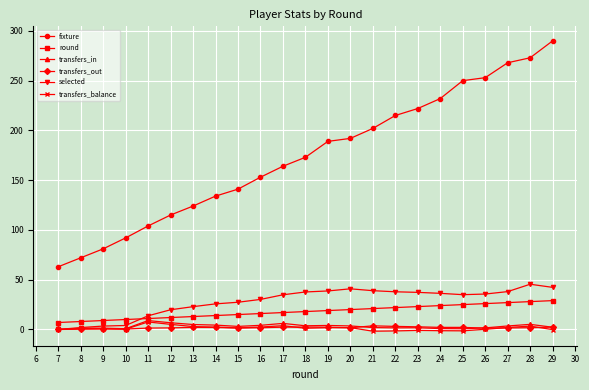

True or false: selected has more than 1 interior local peaks.

True